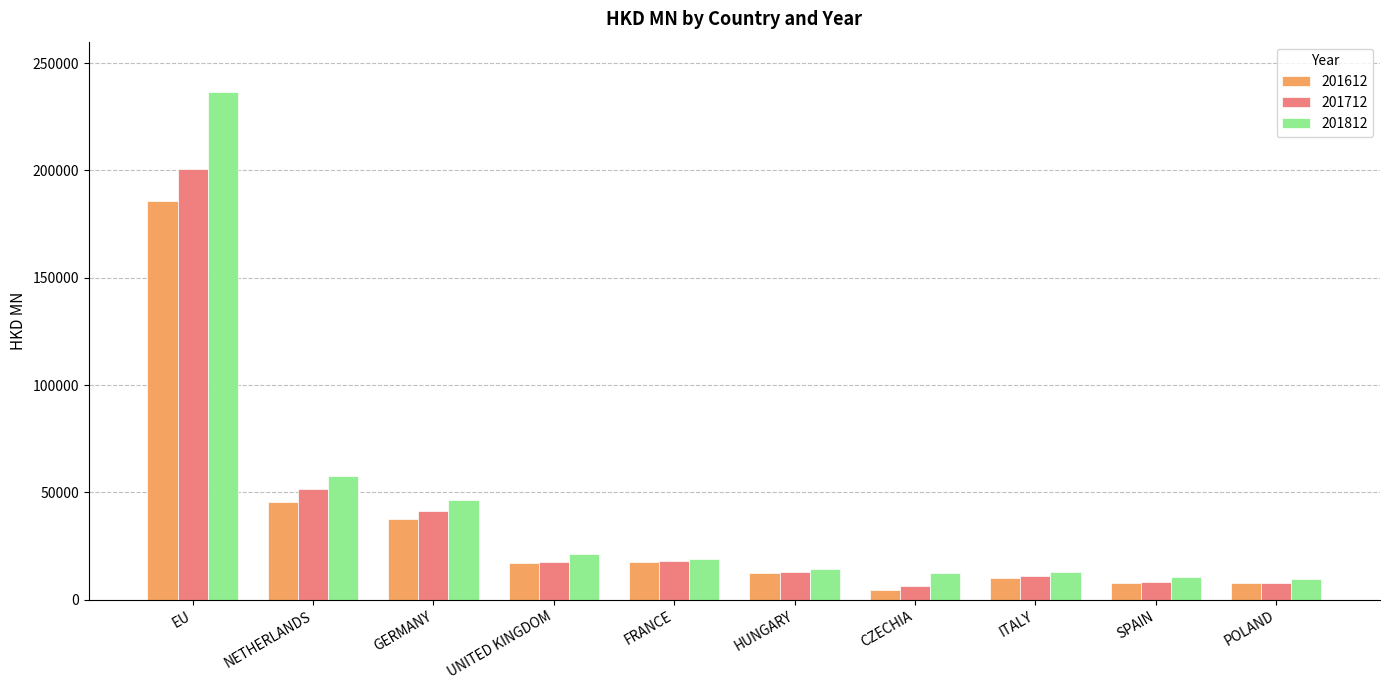

Which series changed the most between UNITED KINGDOM and ITALY?

201812